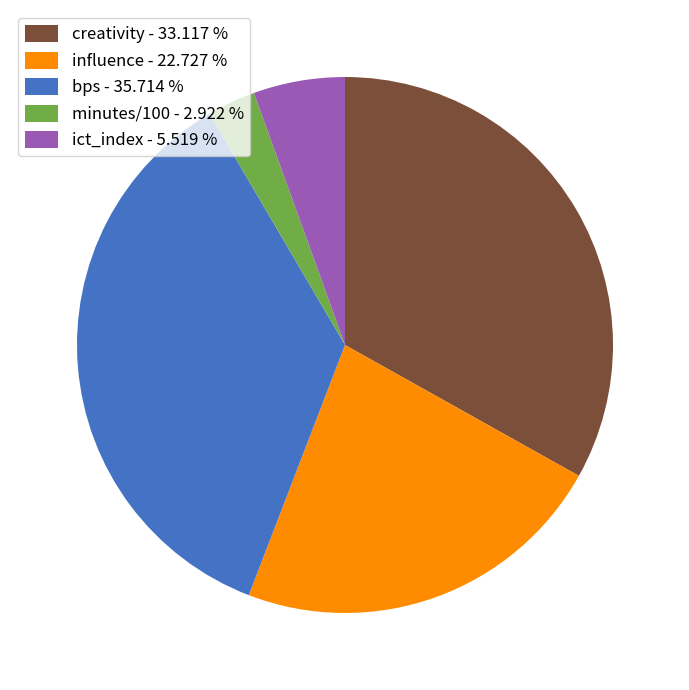

Which slice is the smallest?

minutes/100 - 2.922 %